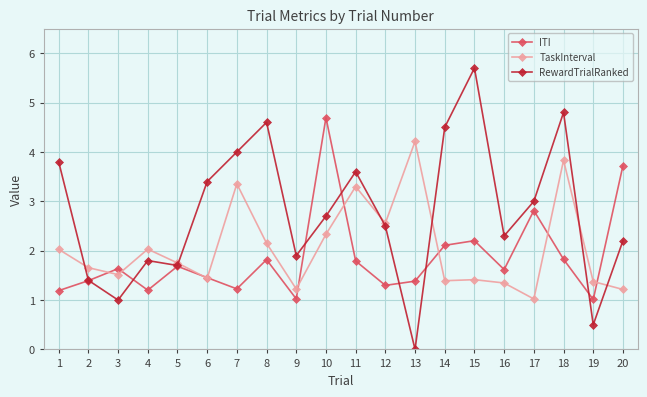

Which series has the largest total across all categories?

RewardTrialRanked